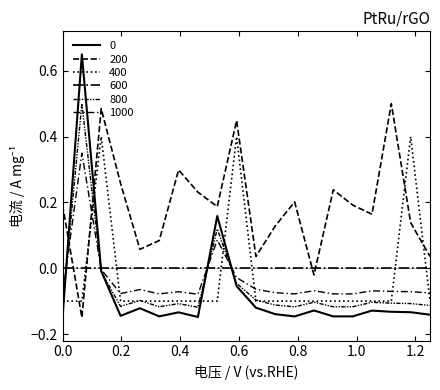

Does the chart display data point markers on the line(s)?

No